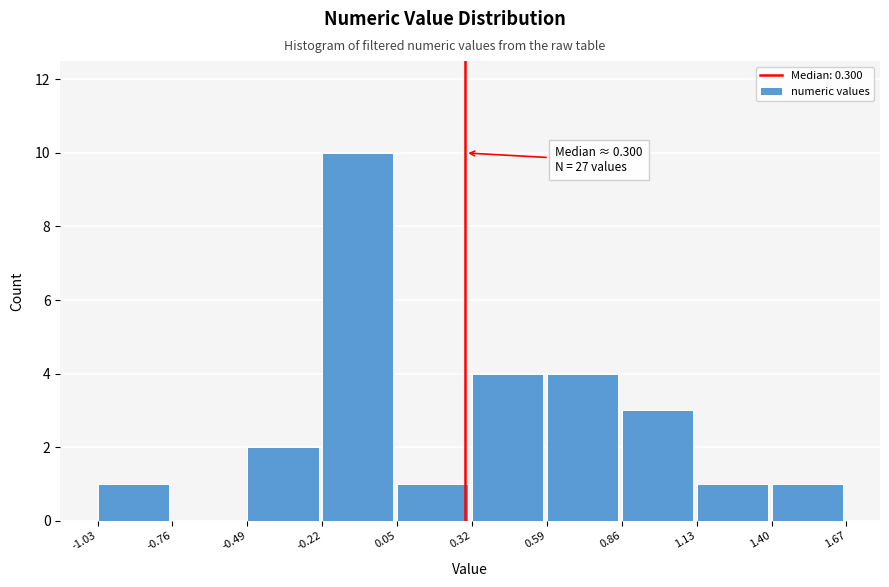

Which range on the x-axis has the tallest bar?

-0.22 to 0.05